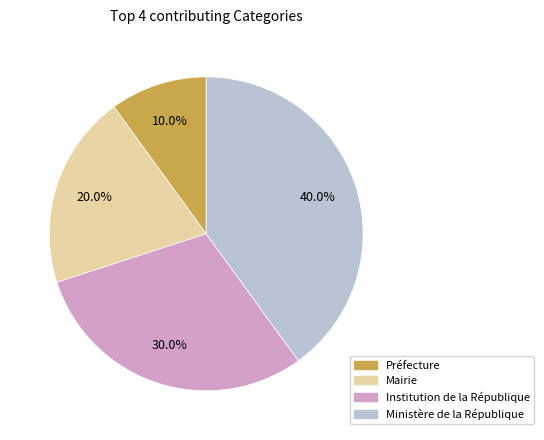

How many segments does this pie chart have?

4